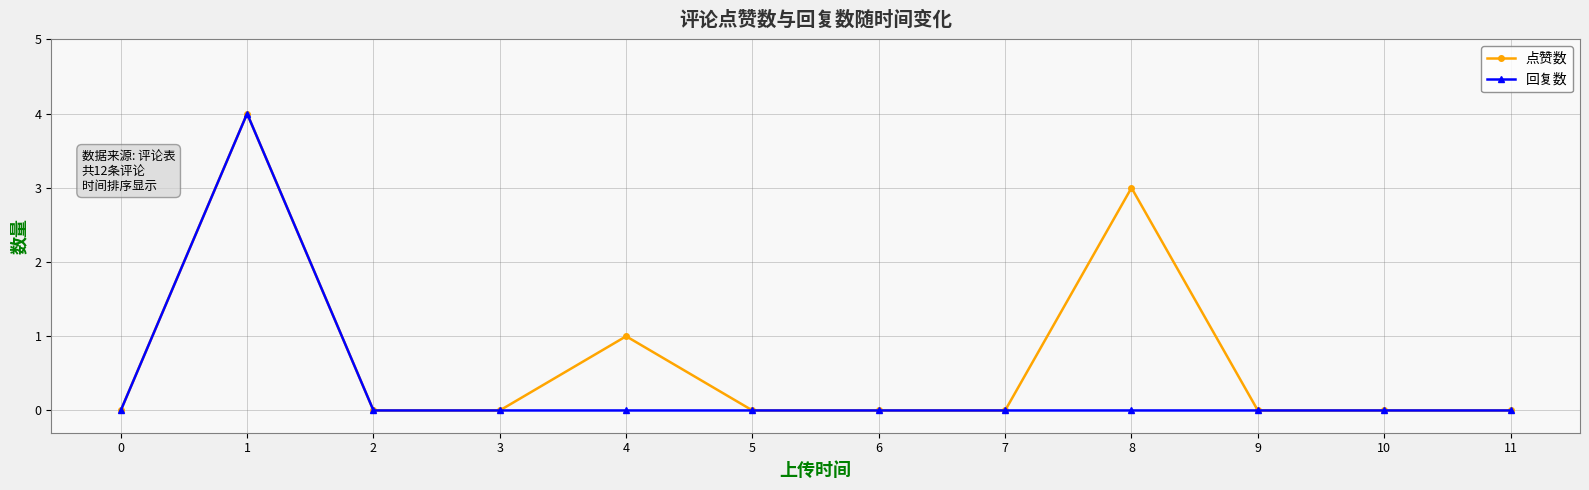

Does the chart have visible grid lines?

Yes